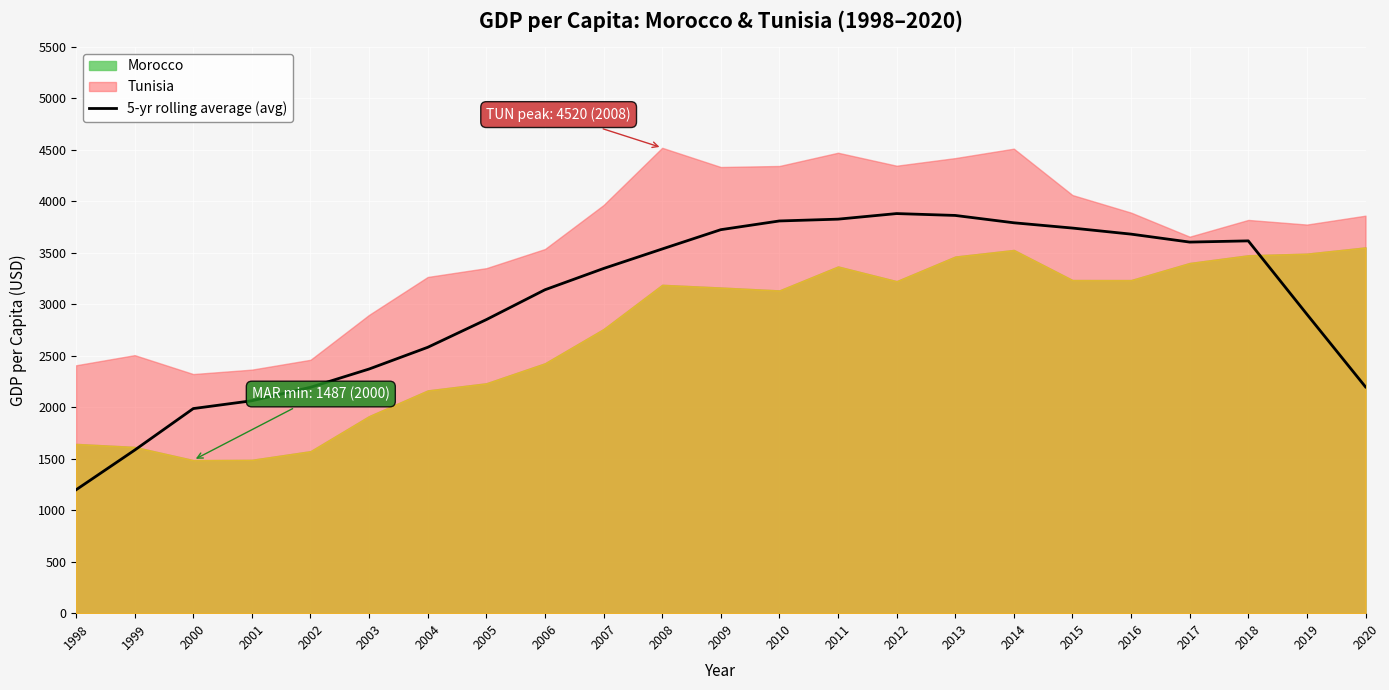

Where is the first local minimum?

2017